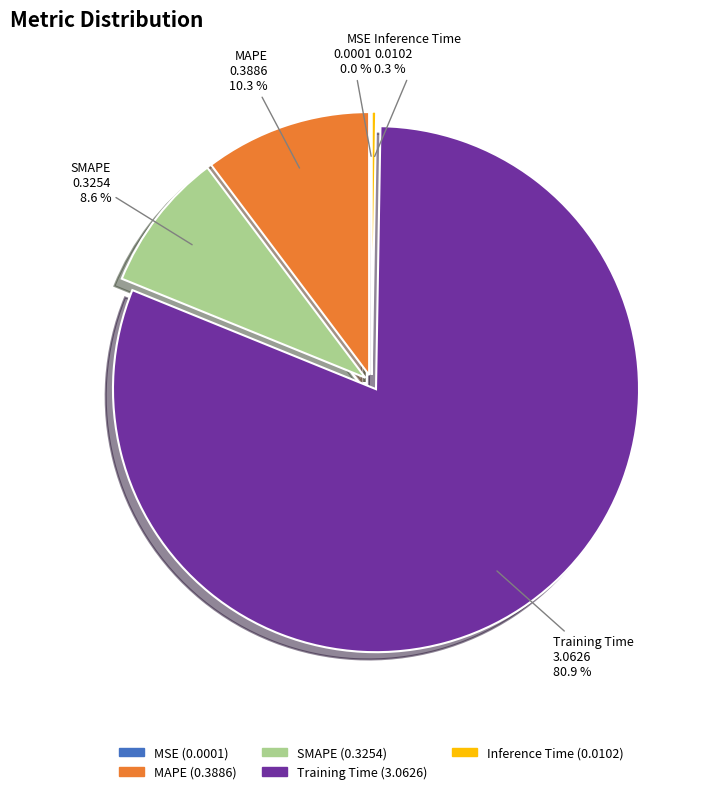

Which slice is the largest?

Training Time